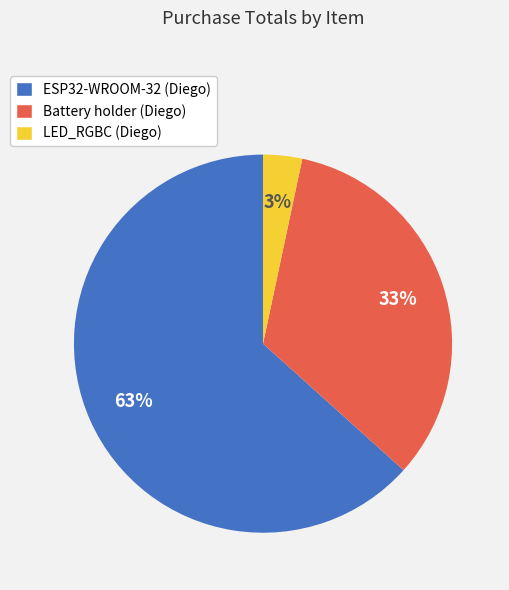

Is it true that ESP32-WROOM-32 (Diego) is 63% of the pie?

True